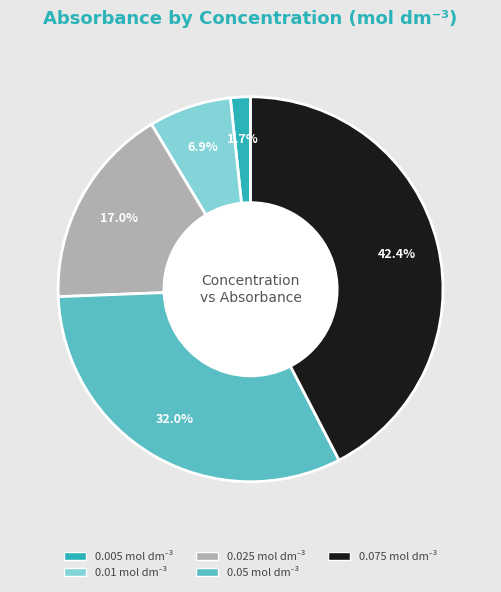

Rank the categories by value from lowest to highest.

0.005, 0.01, 0.025, 0.05, 0.075